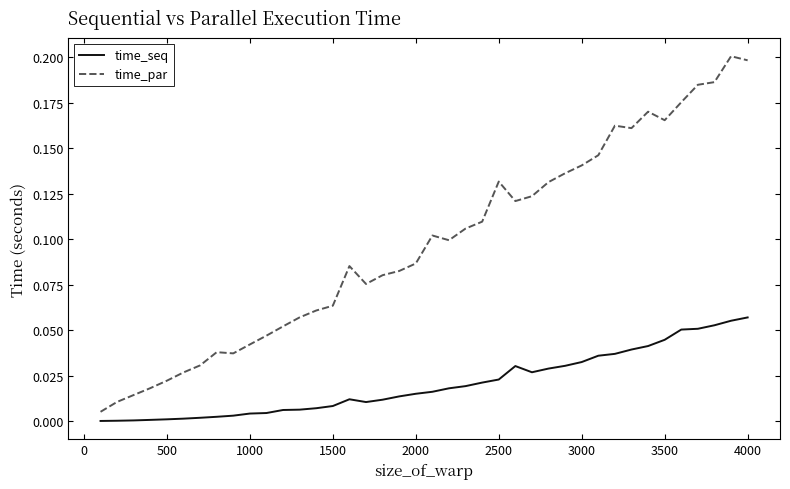

Which series has the largest range (max minus min)?

time_par